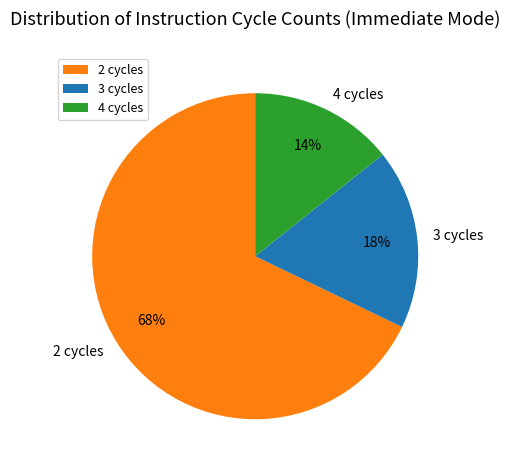

To the nearest percent, what is the average slice percentage?

33%